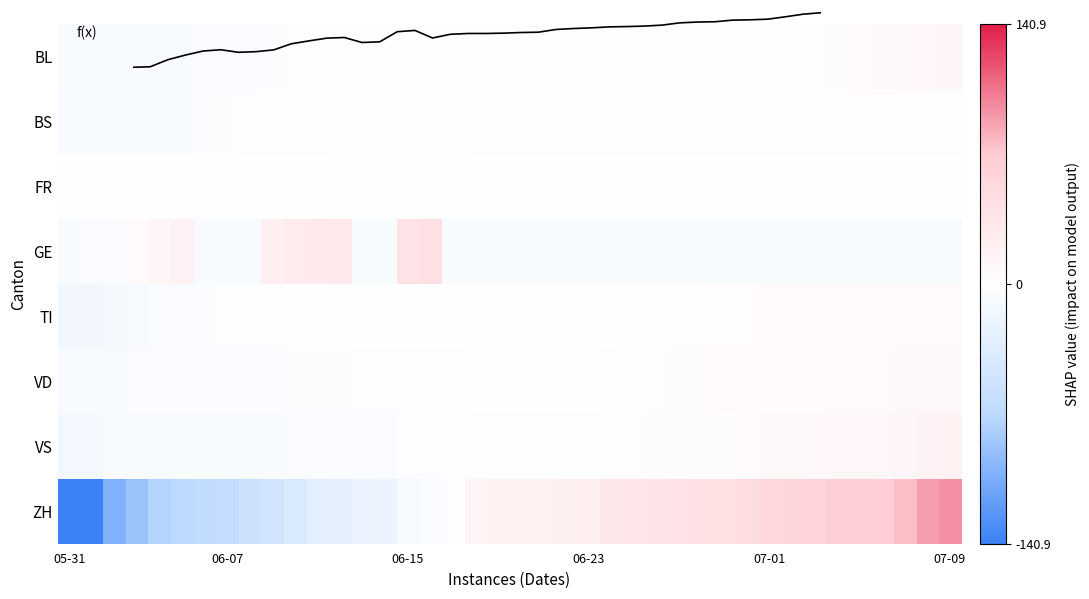

What is the total value across all series at 11?

-36.9